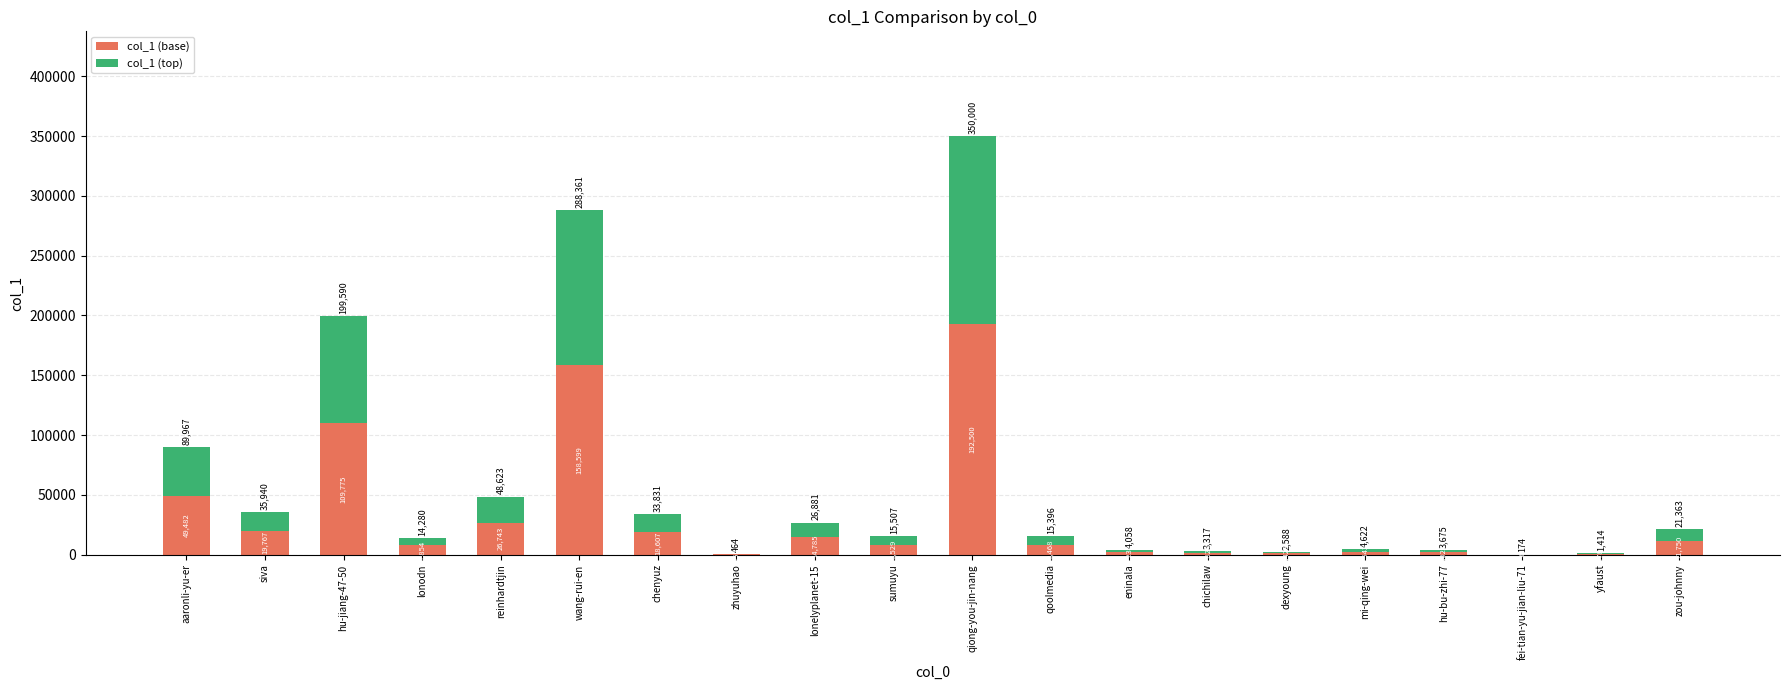

True or false: col_1 (base) has a value of 31538.5 at aaronli-yu-er.

False